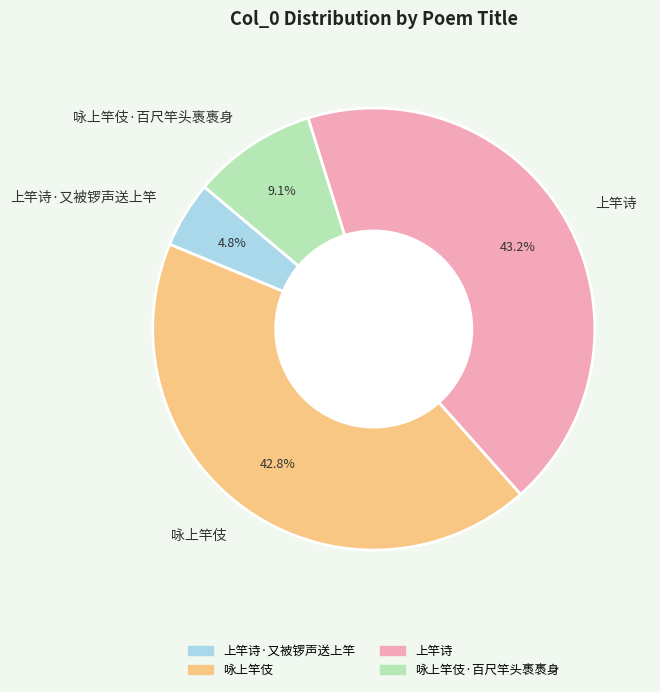

Is there a majority slice in this chart?

No